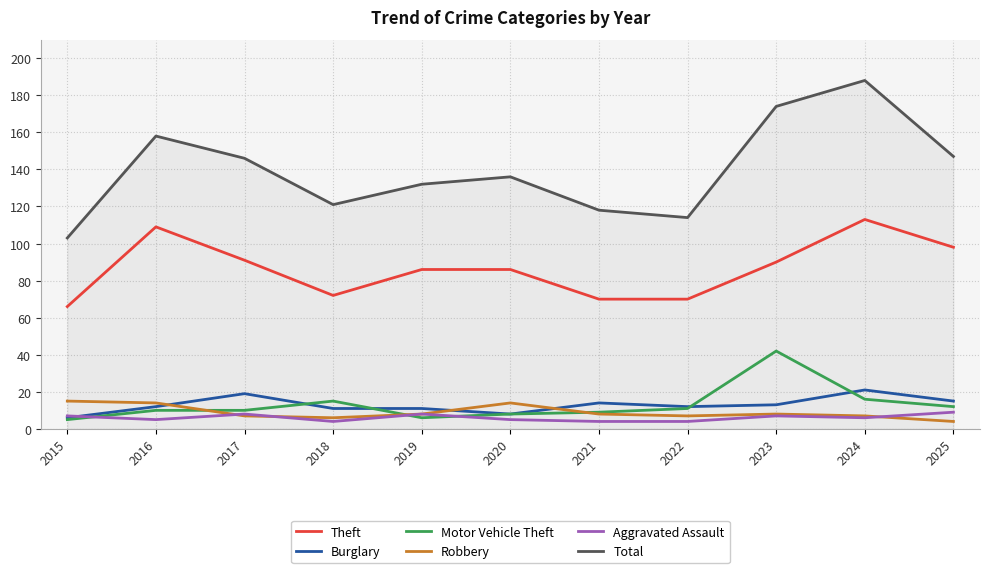

Which series ends up on top after the final intersection of Motor Vehicle Theft and Robbery?

Motor Vehicle Theft